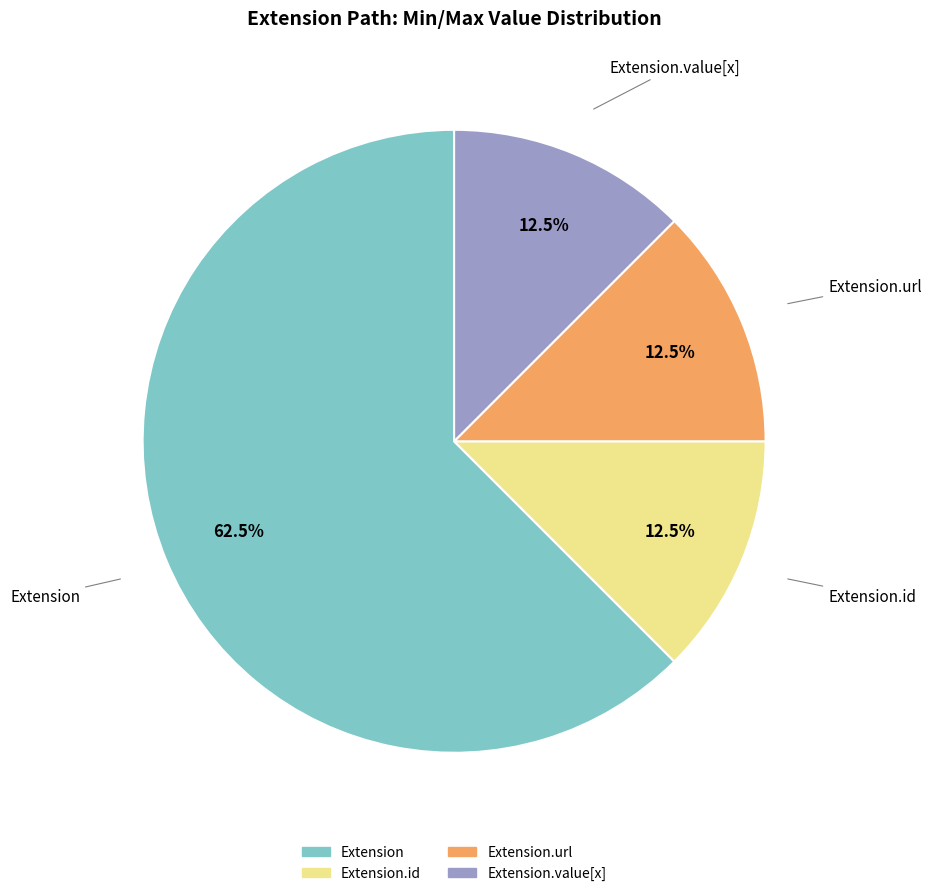

To the nearest percent, what is the difference between the largest and smallest slice percentages?

50%